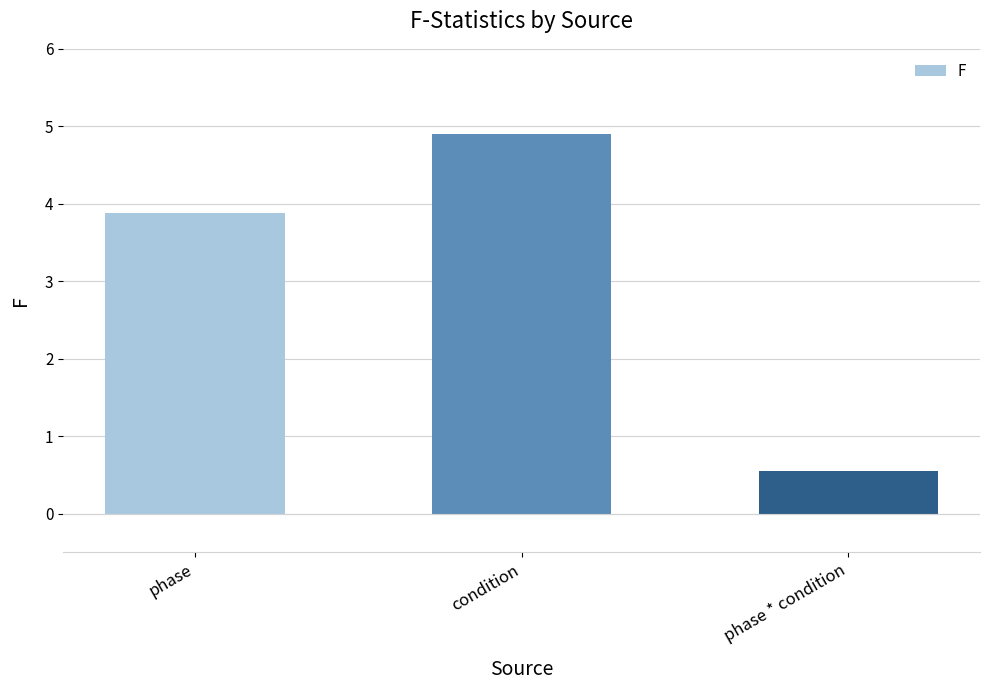

How many data points are less than 3?

1